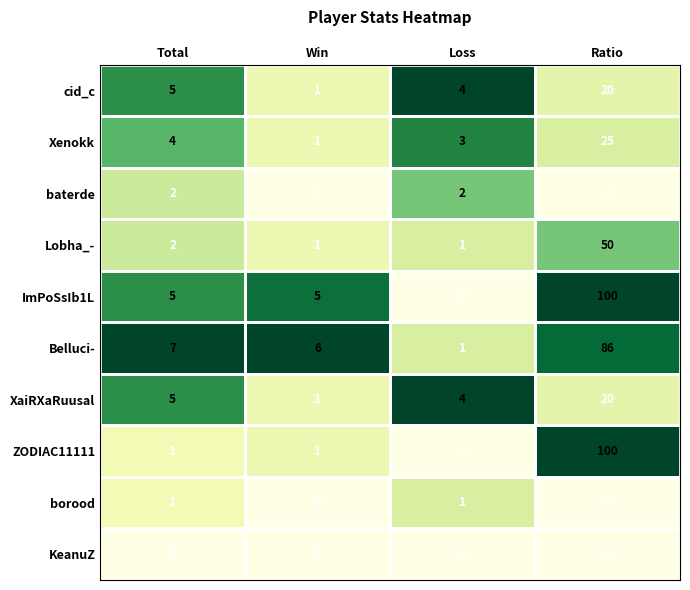

What is the sum of the Belluci- values at Ratio and Loss?

87